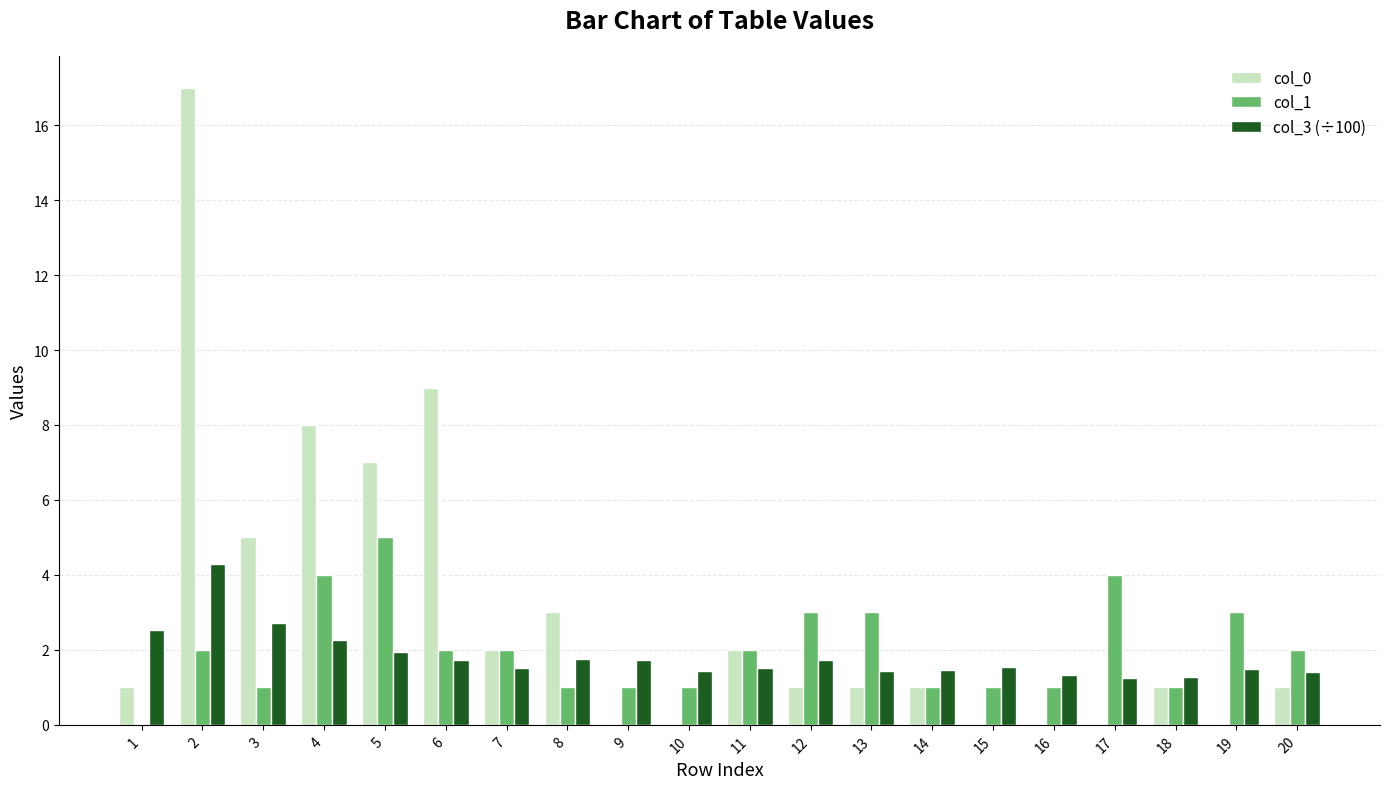

Are the bars horizontal?

No